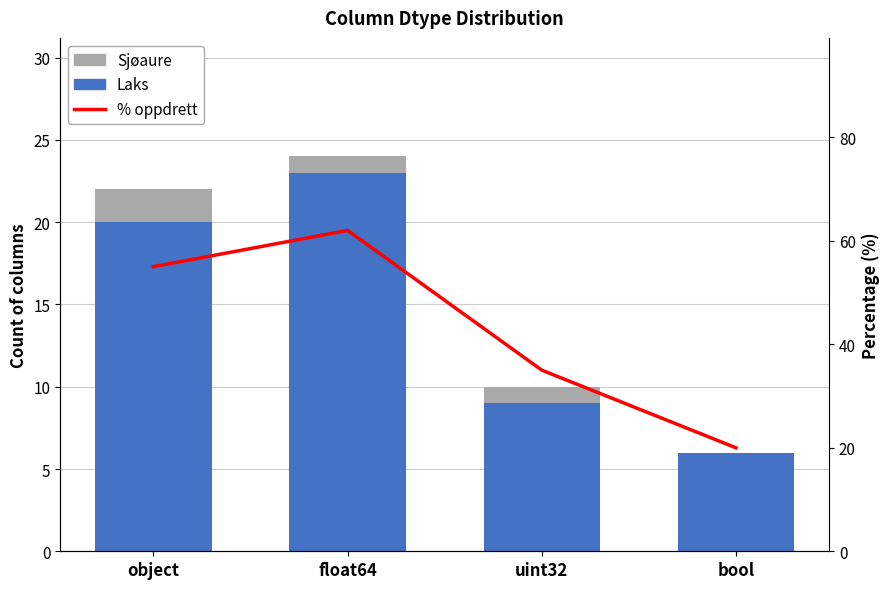

At which label does Laks reach its minimum?

bool